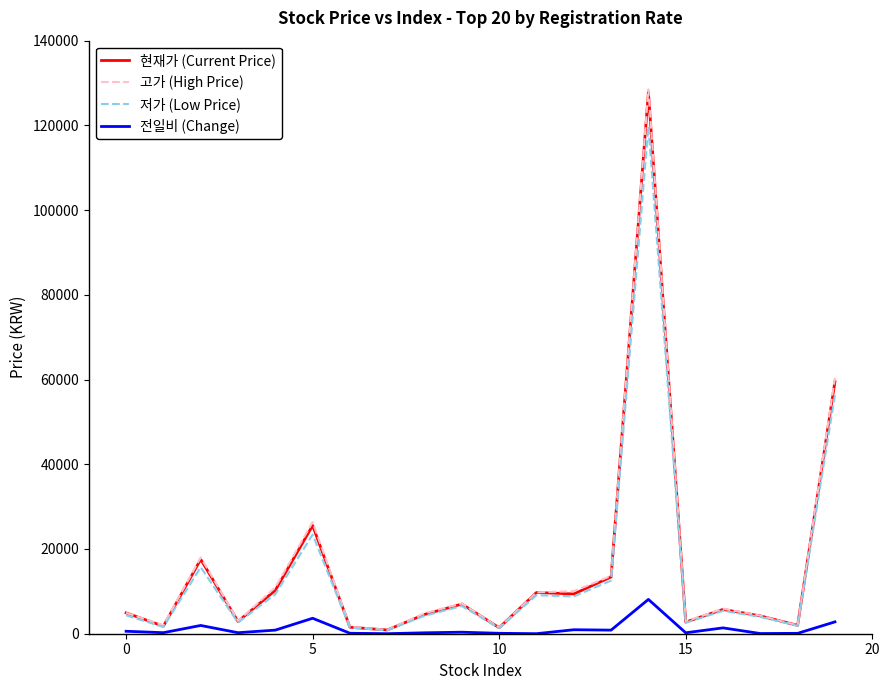

How many series are shown in this chart?

4